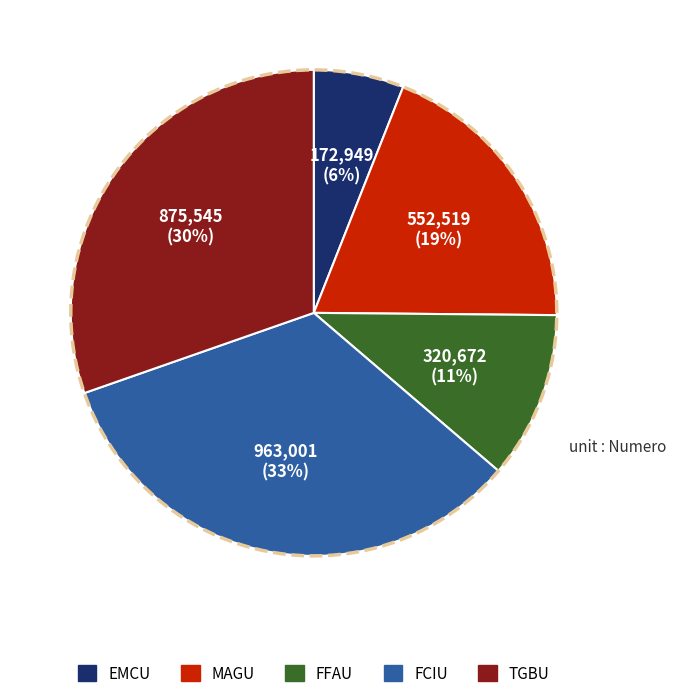

Does any single category account for the majority?

No